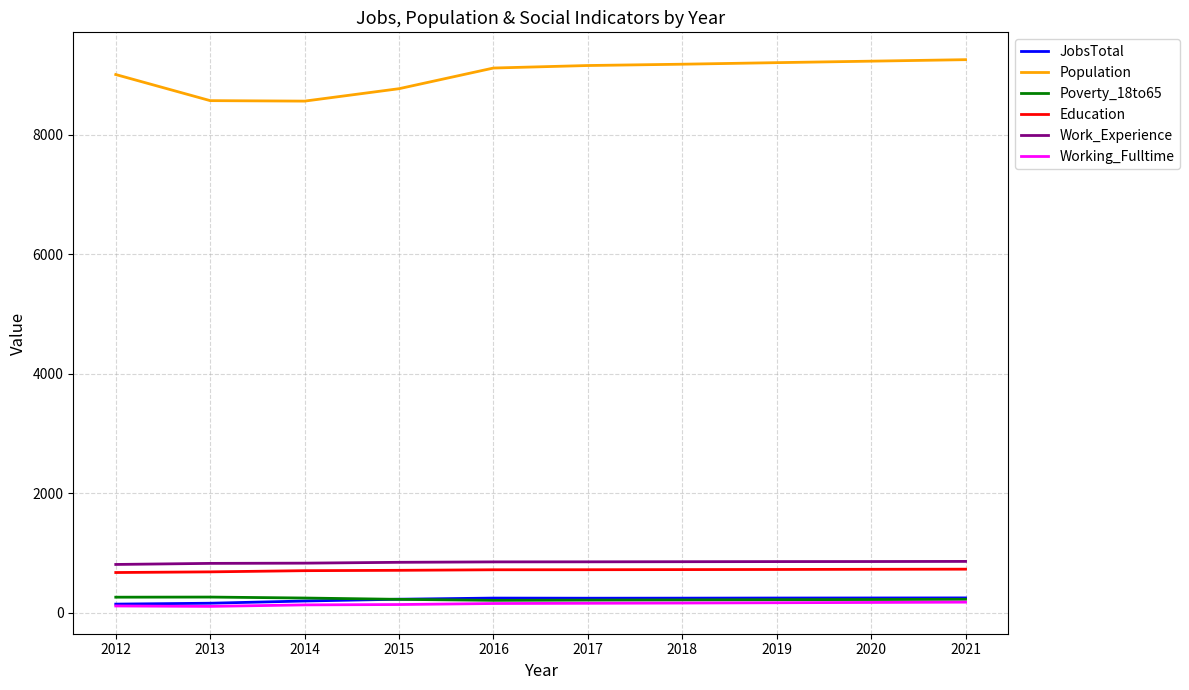

What are all the series names shown in the legend?

JobsTotal, Population, Poverty_18to65, Education, Work_Experience, Working_Fulltime